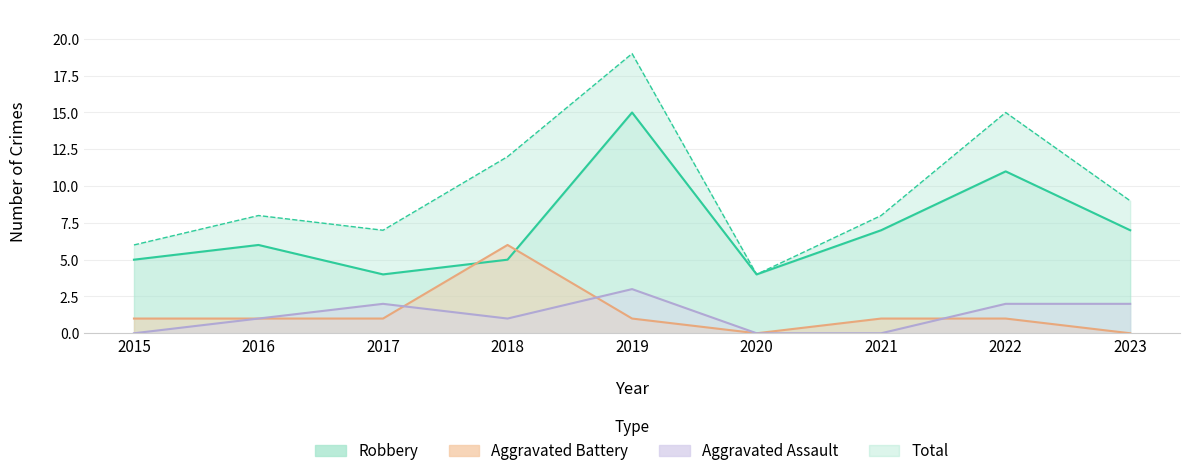

In Aggravated Battery, how many points are higher than both neighbors (excluding endpoints)?

1